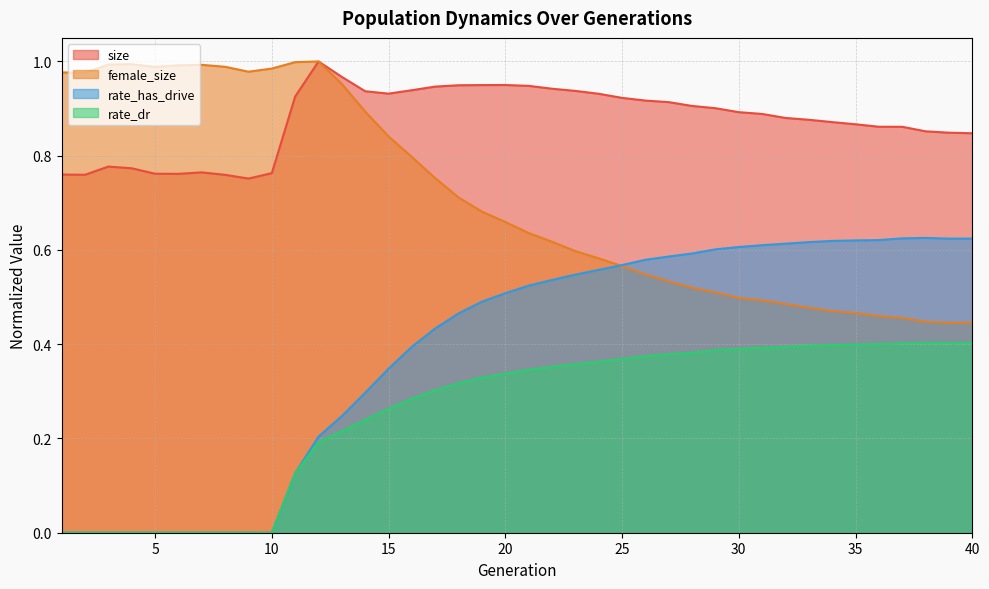

Is the value of size at 4 greater than the value of rate_dr at 25?

Yes